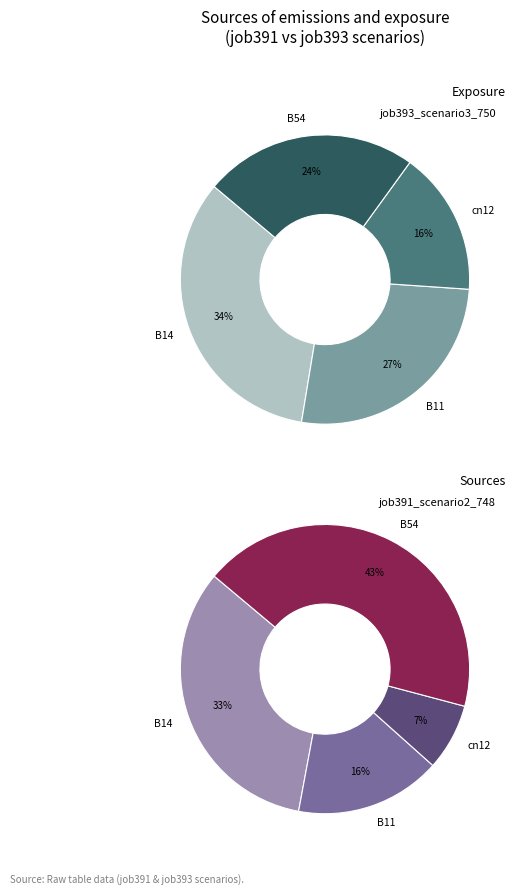

To the nearest percent, what is the difference between the cn12 and B11 slice percentages?

9%